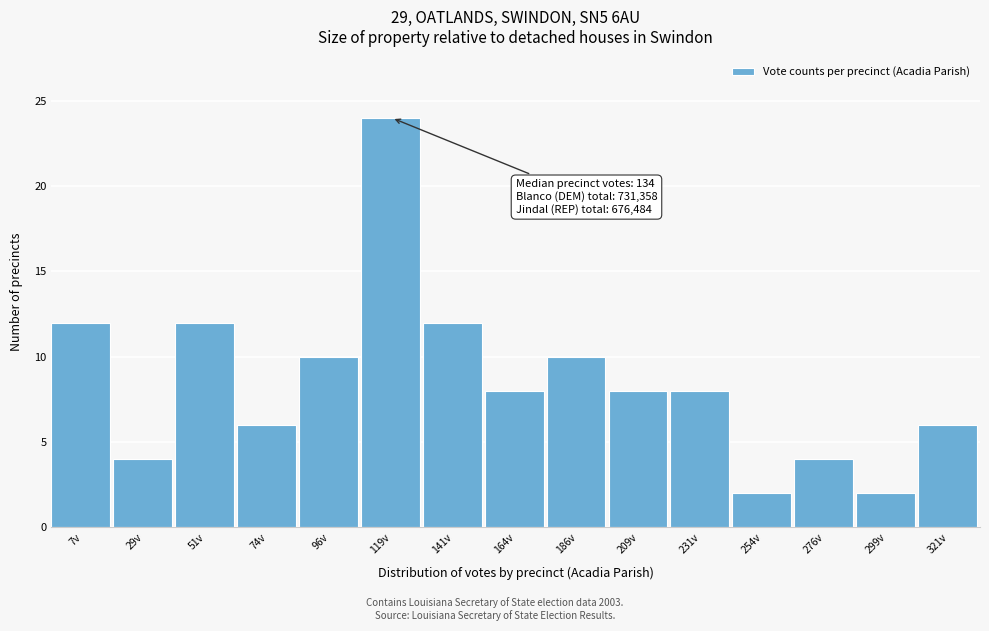

Reading right to left, what are all the values shown in this chart?

6	2	4	2	8	8	10	8	12	24	10	6	12	4	12